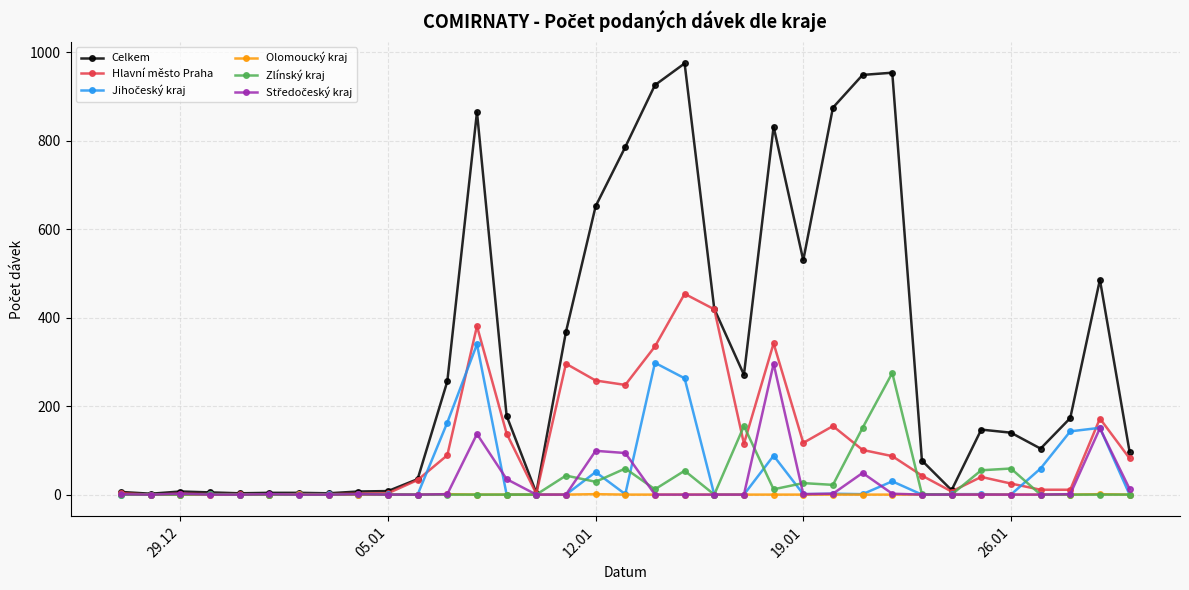

How many categories are shown in the chart?

35